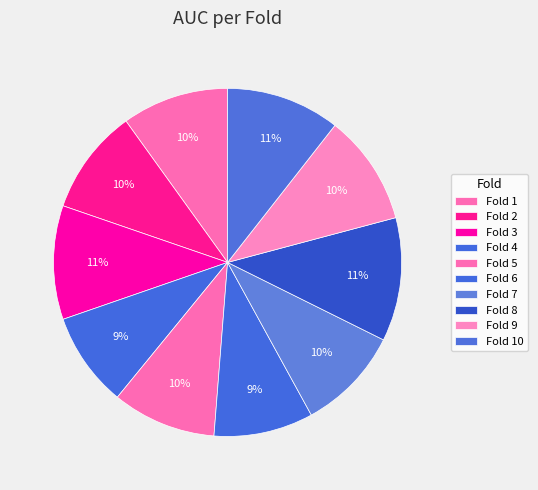

Which slice is the smallest?

Fold 4